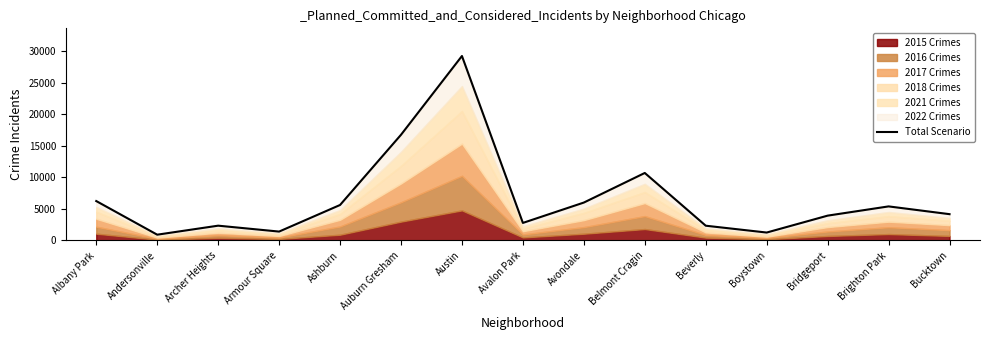

List the labels in order of value, largest first.

Austin, Auburn Gresham, Belmont Cragin, Albany Park, Avondale, Ashburn, Brighton Park, Bucktown, Bridgeport, Avalon Park, Archer Heights, Beverly, Armour Square, Boystown, Andersonville